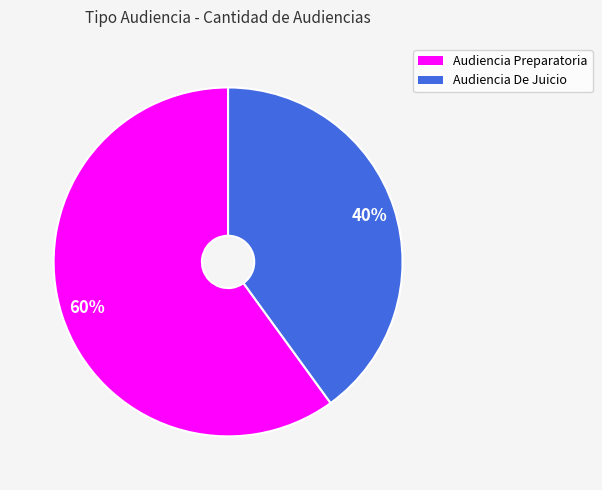

Combined, do Audiencia De Juicio and Audiencia Preparatoria account for over 50%?

Yes